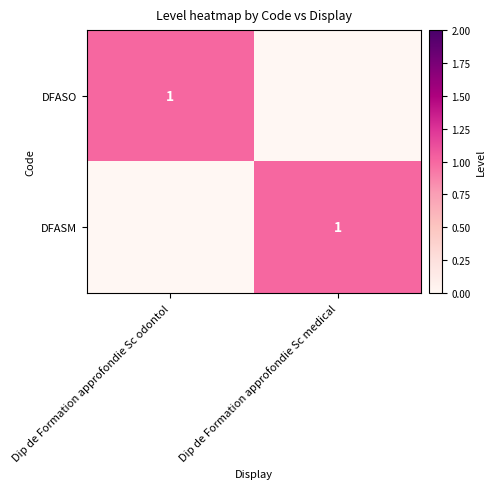

True or false: DFASM has a value of 1 at Dip de Formation approfondie Sc medical.

True